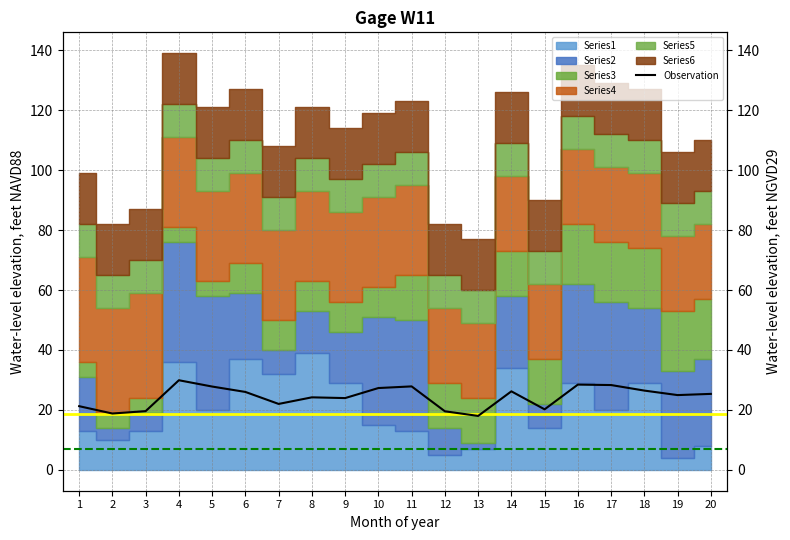

Where does the data first go above 25?

4